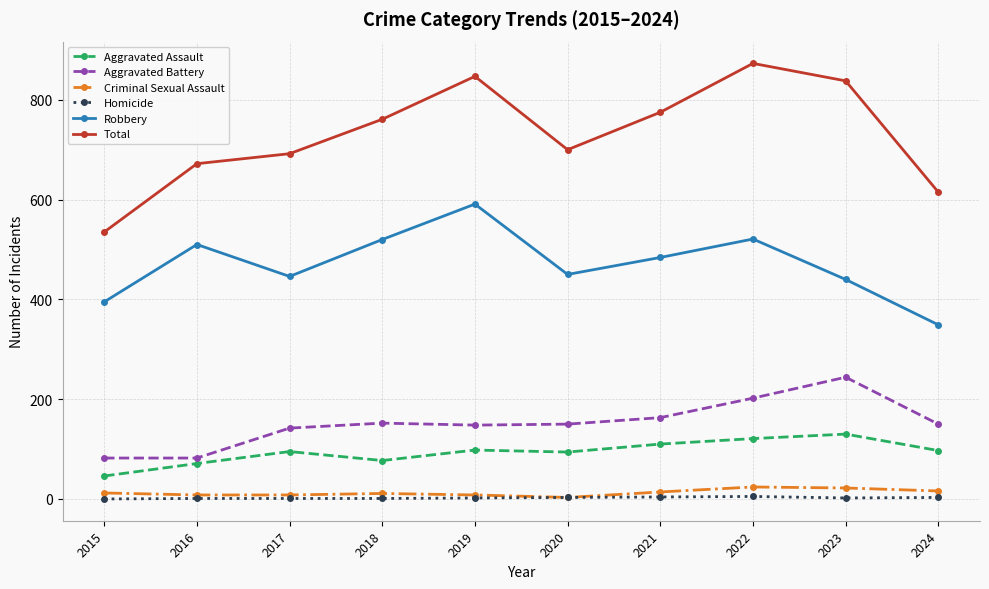

How many interior local valleys does the Total series have?

1